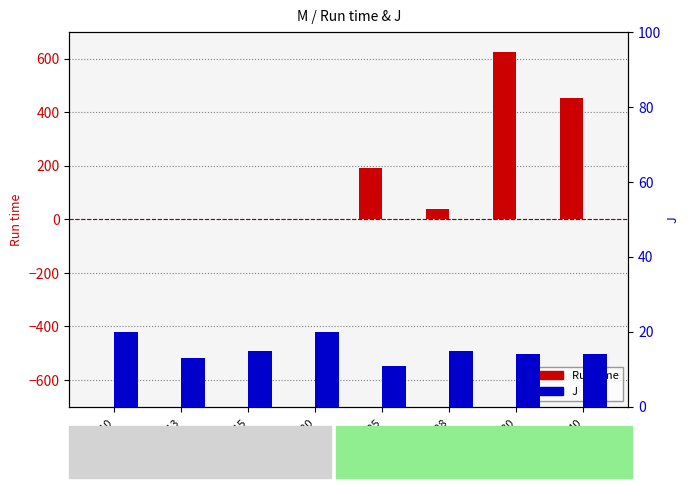

The value of J at M=13 is 13.0. True or false?

True